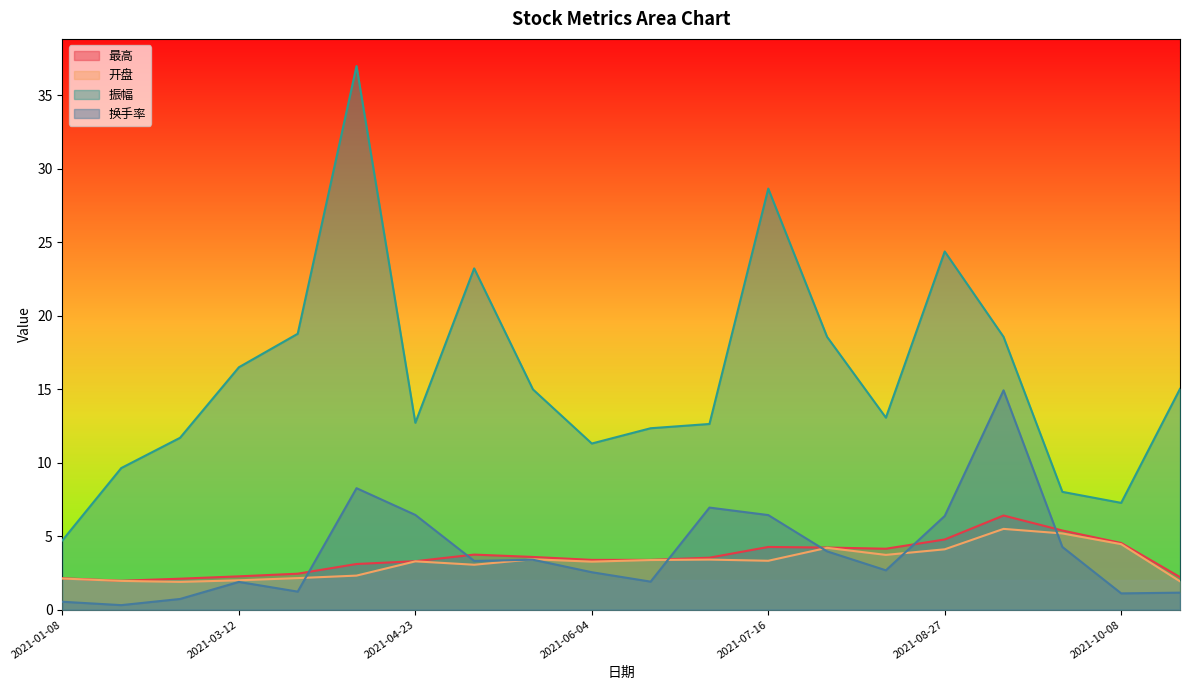

List the series in order of their peak value, lowest first.

开盘, 最高, 换手率, 振幅